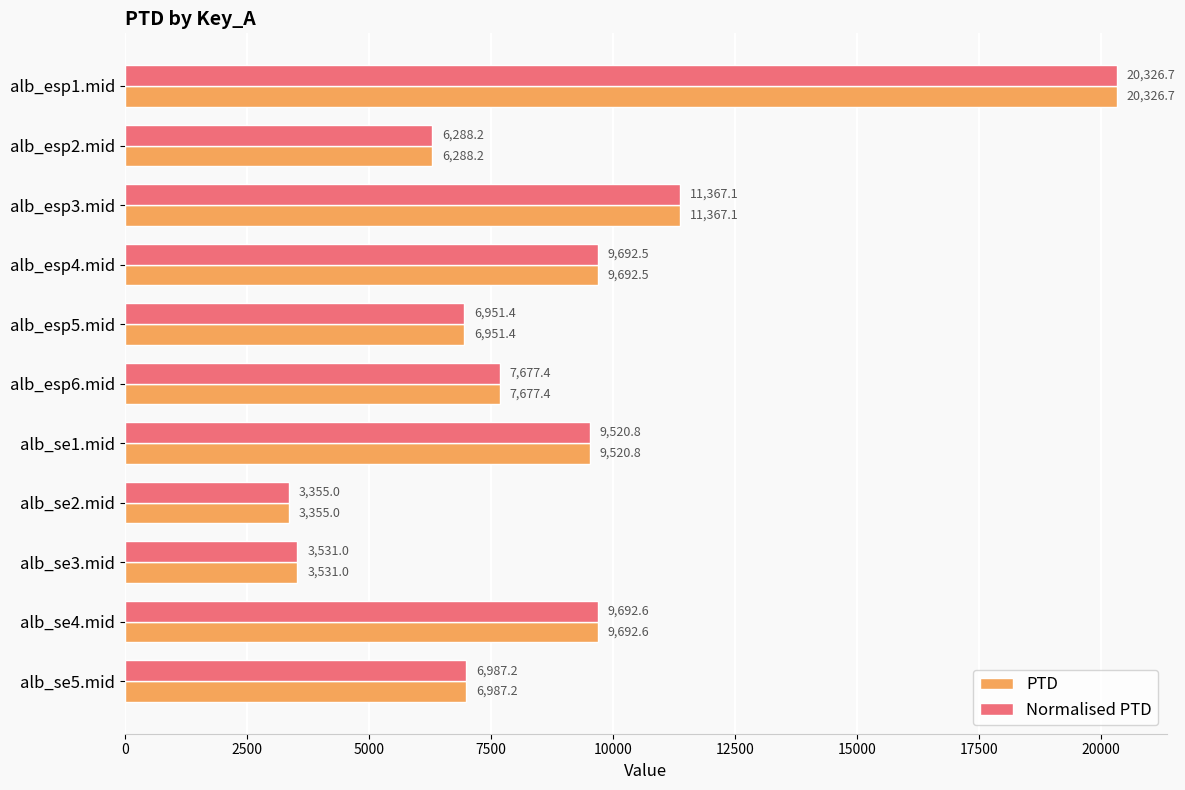

What value does the PTD series have at alb_esp2.mid?

6288.2